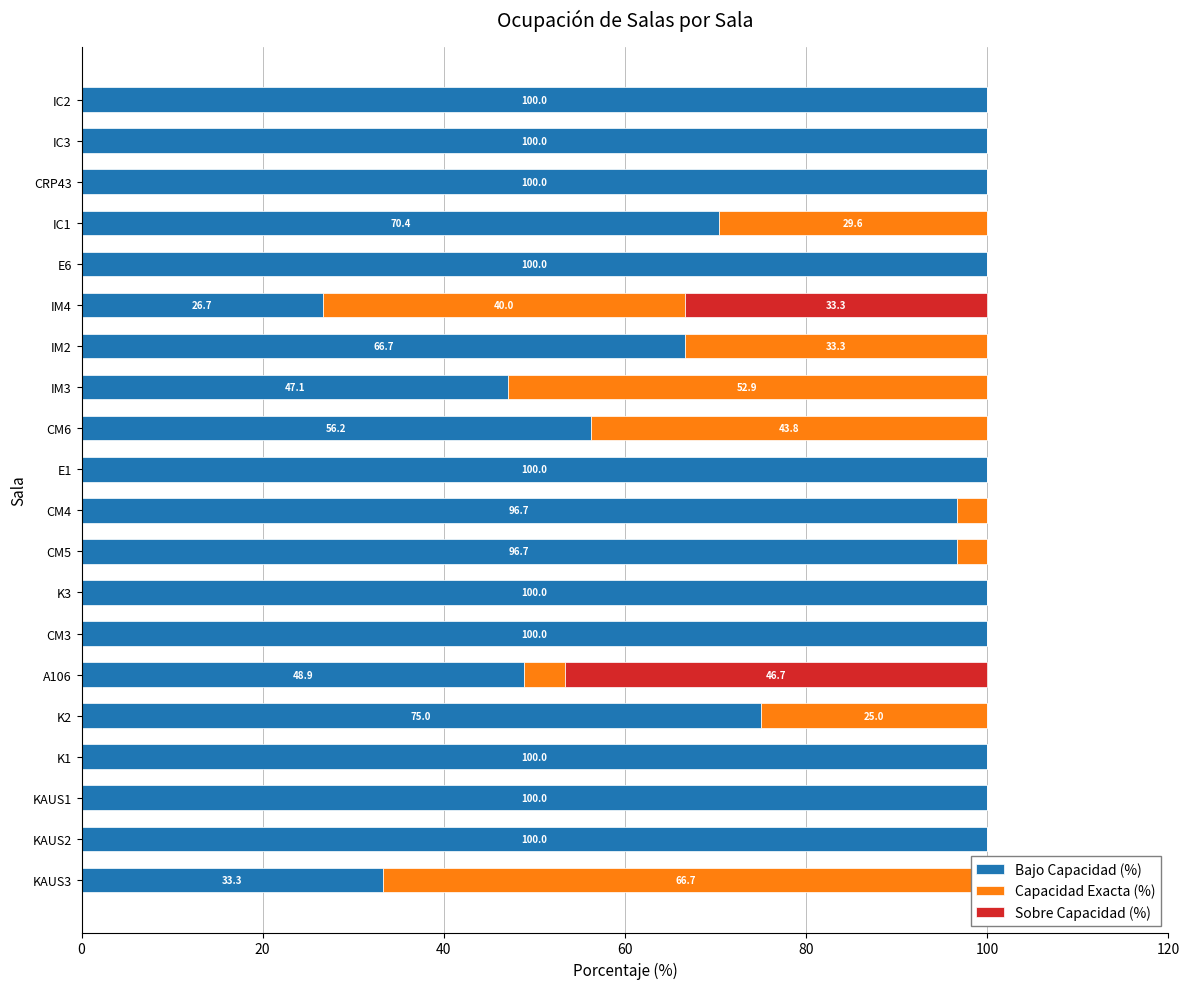

What is the difference between the highest and lowest values at E1?

100.0